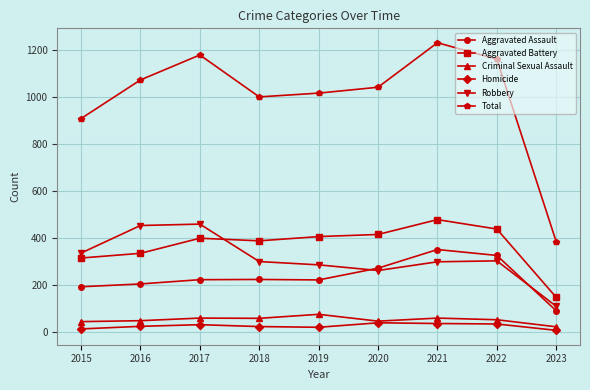

The Robbery series shows 304 at 2022. True or false?

True